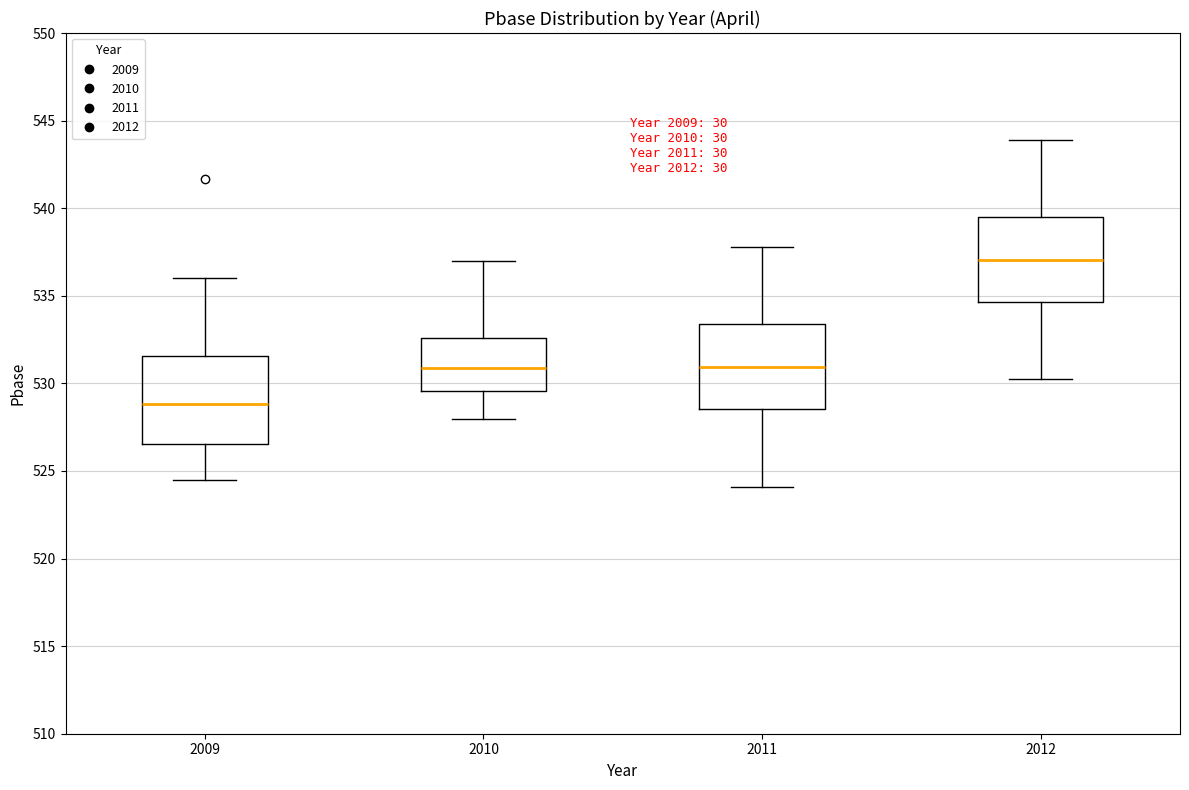

Reading left to right, transcribe this box plot: for each box, give where its median line is, the range the box spans, and where its two whiskers end, as read against the y-axis. The values are not printed on the chart, so give them approximately, as read against the axis.

2009: median 529.0, box 526.5 to 531.5, whiskers 524.5 to 536.0
2010: median 531.0, box 529.5 to 532.5, whiskers 528.0 to 537.0
2011: median 531.0, box 528.5 to 533.5, whiskers 524.0 to 538.0
2012: median 537.0, box 534.5 to 539.5, whiskers 530.0 to 544.0